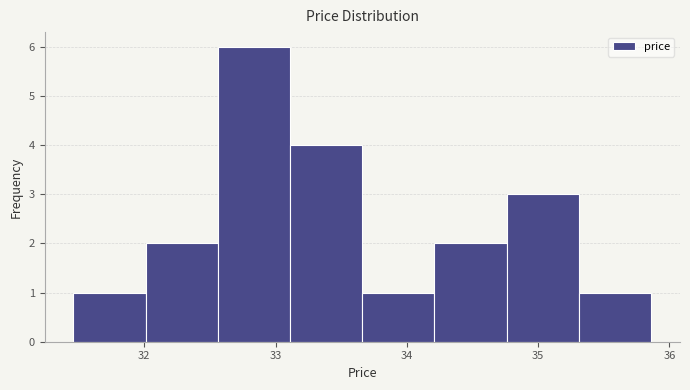

How tall is the bar that spans 32.56 to 33.11 on the x-axis? Neither the bar edges nor the heights are printed on the chart, so give them approximately, as read against the axes.

6